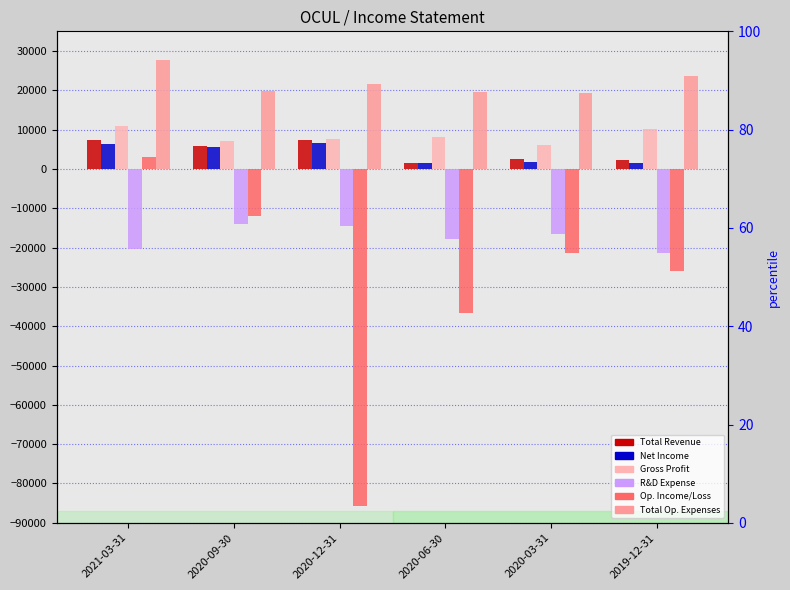

What is the spread (max minus min) of values at 2020-03-31?

40700